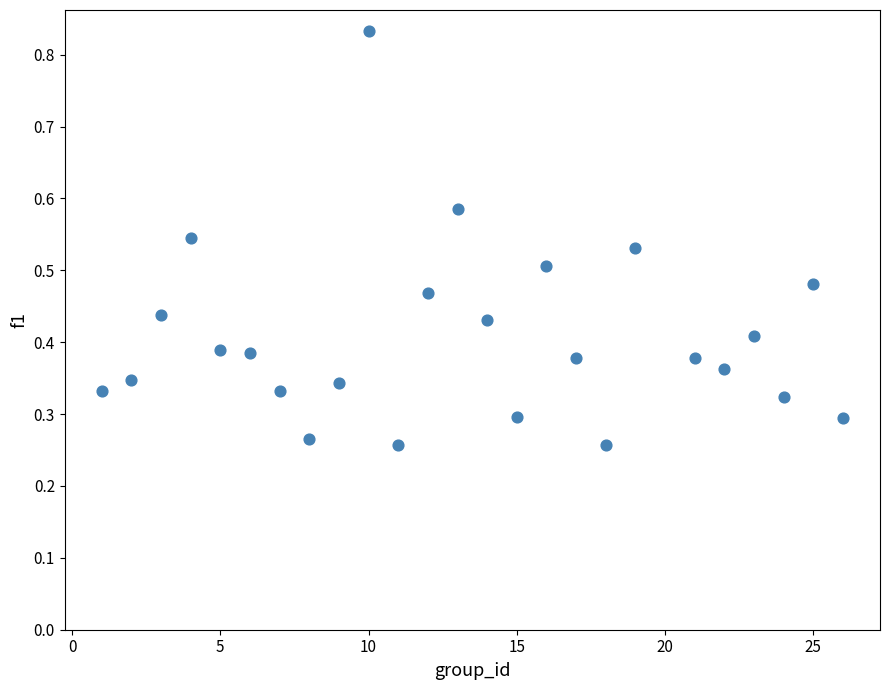

What is the range of X values (max minus min)?

25.0